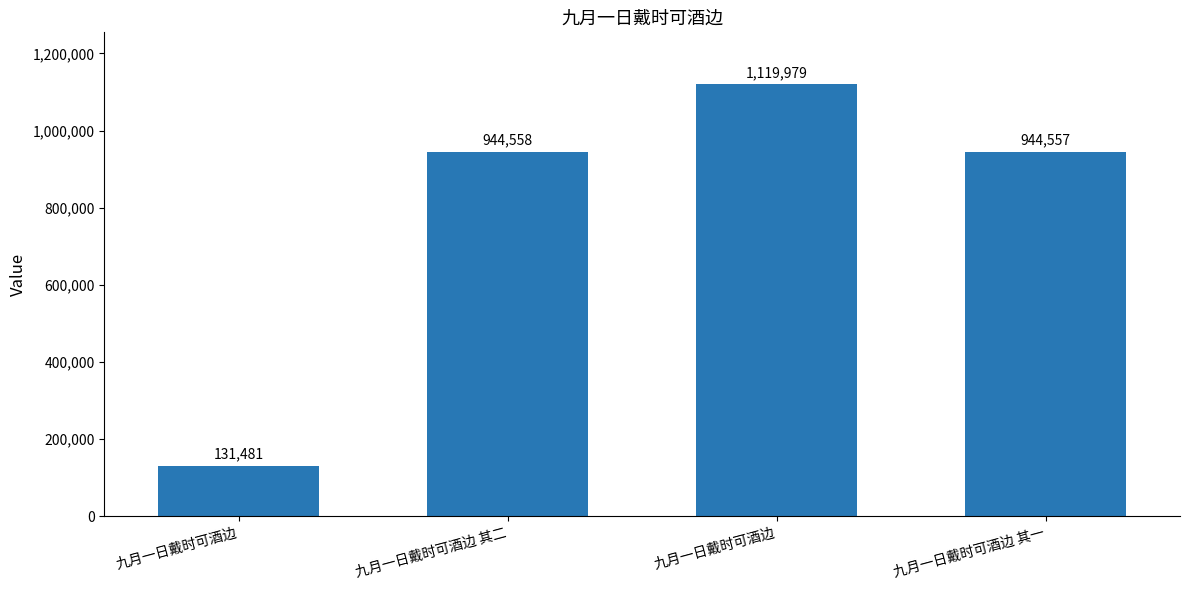

Reading left to right, transcribe all the data shown in this chart.

九月一日戴时可酒边=131481	九月一日戴时可酒边 其二=944558	九月一日戴时可酒边=1119979	九月一日戴时可酒边 其一=944557